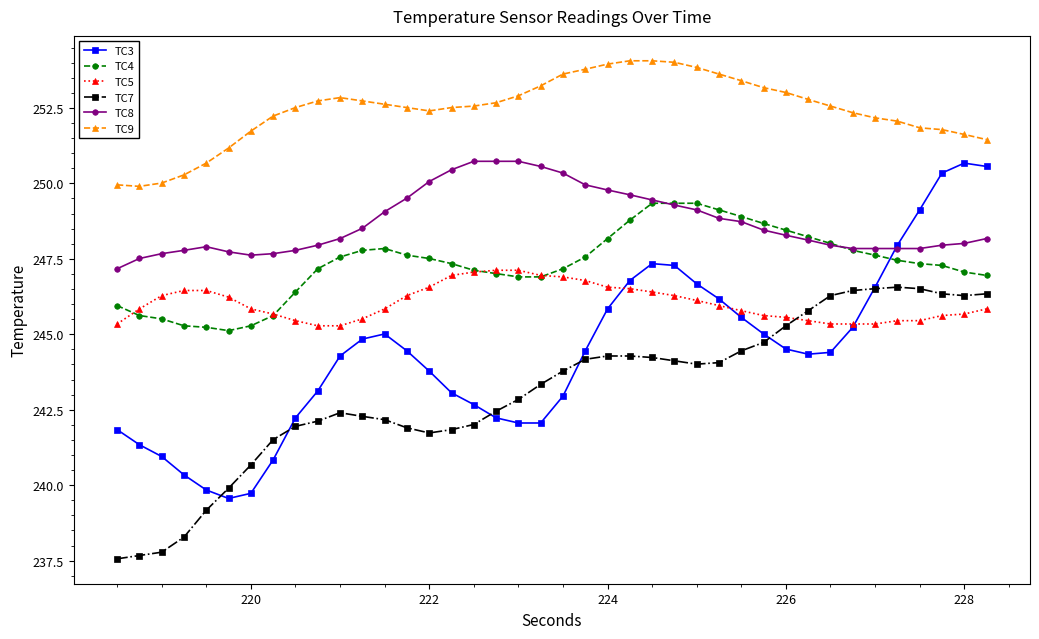

True or false: TC9 has more than 0 interior local peaks.

True